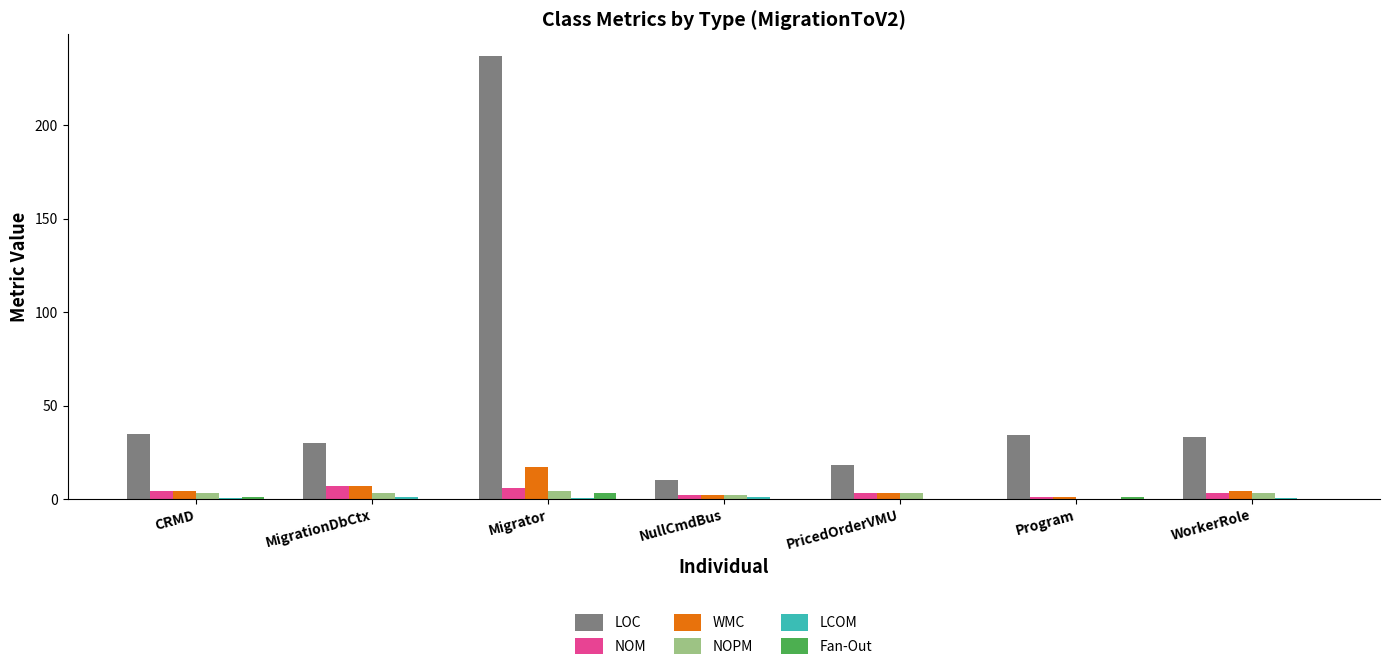

How many data points does each series have?

7